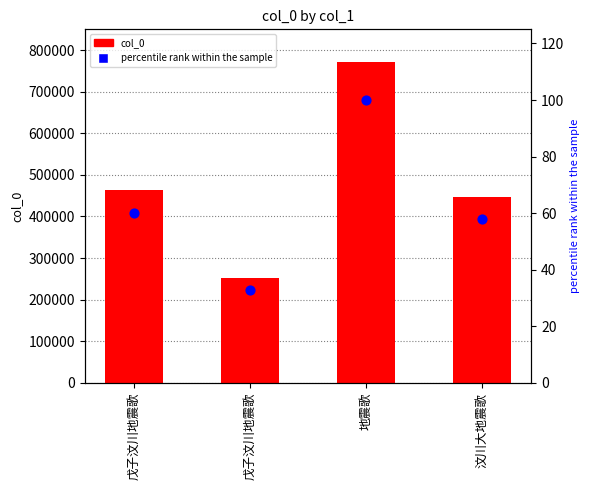

What are all the series names shown in the legend?

col_0, percentile rank within the sample